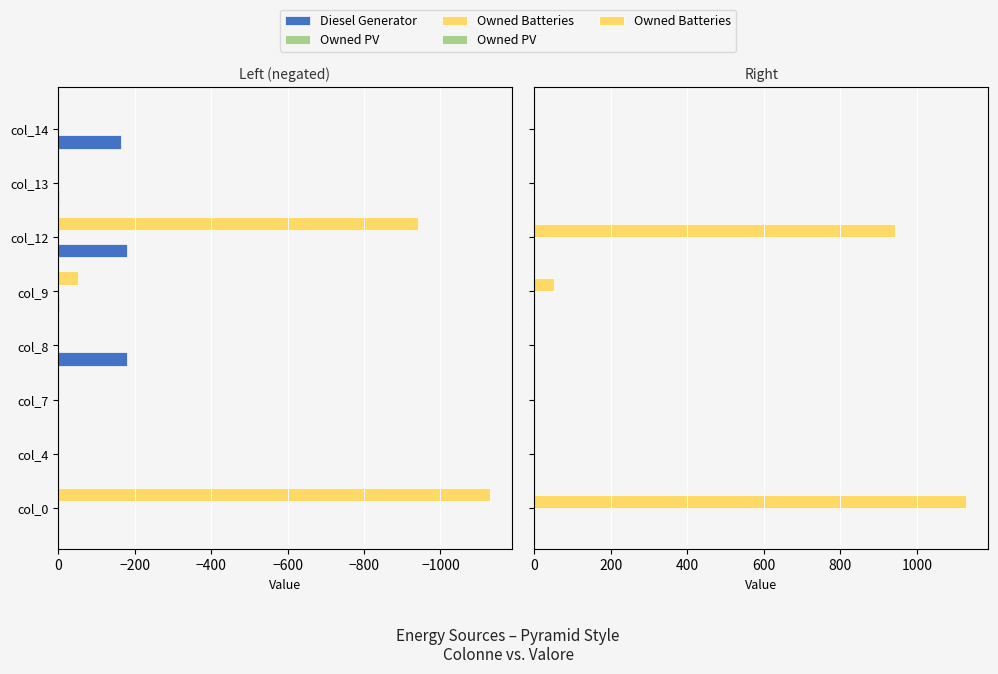

Rank the series by their average value, from lowest to highest.

Diesel Generator, Owned PV, Owned Batteries